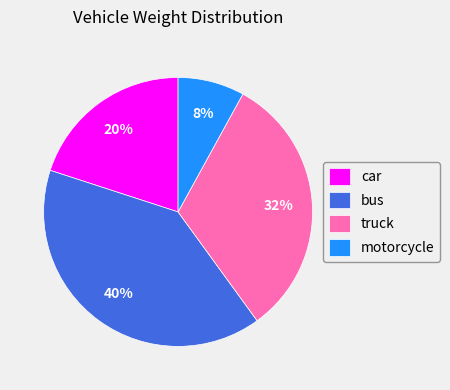

Does truck account for over 50% of the chart?

No